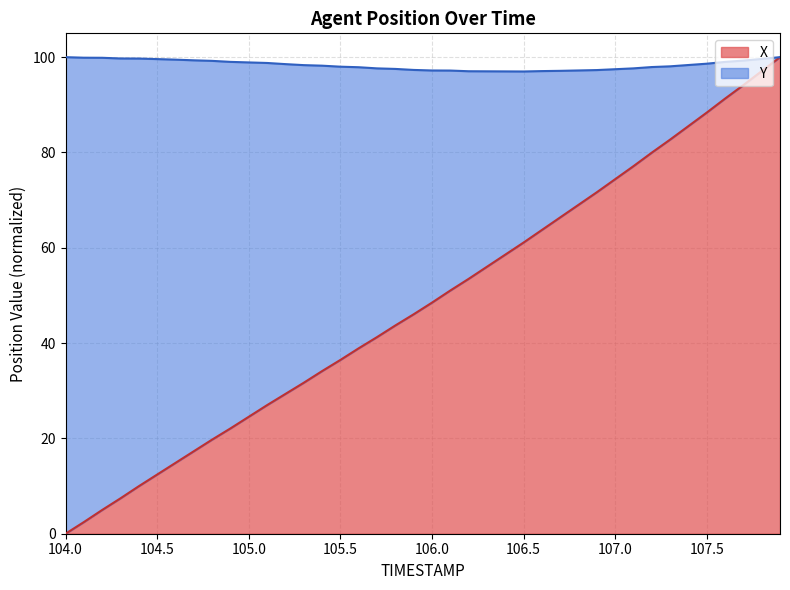

Reading left to right, extract all data points from this chart.

104.0=0.0	104.1=2.4	104.2=5.0	104.3=7.4	104.4=10.0	104.5=12.4	104.6=14.9	104.7=17.3	104.8=19.7	104.9=22.1	105.0=24.5	105.1=27.0	105.2=29.3	105.3=31.7	105.4=34.1	105.5=36.5	105.6=38.9	105.7=41.3	105.8=43.7	105.9=46.0	106.0=48.5	106.1=51.0	106.2=53.5	106.3=56.0	106.4=58.6	106.5=61.1	106.6=63.7	106.7=66.4	106.8=69.0	106.9=71.7	107.0=74.4	107.1=77.1	107.2=80.0	107.3=82.7	107.4=85.5	107.5=88.4	107.6=91.3	107.7=94.1	107.8=97.1	107.9=100.0